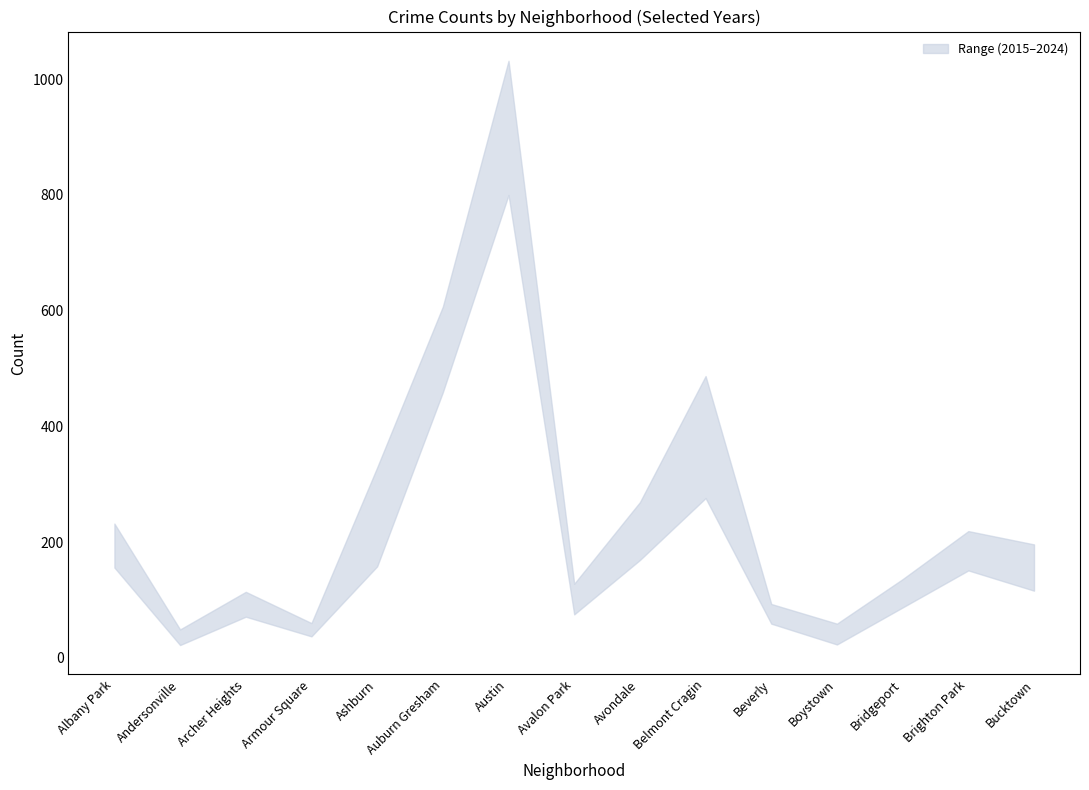

What is the label of the 7th point from the left?

Austin